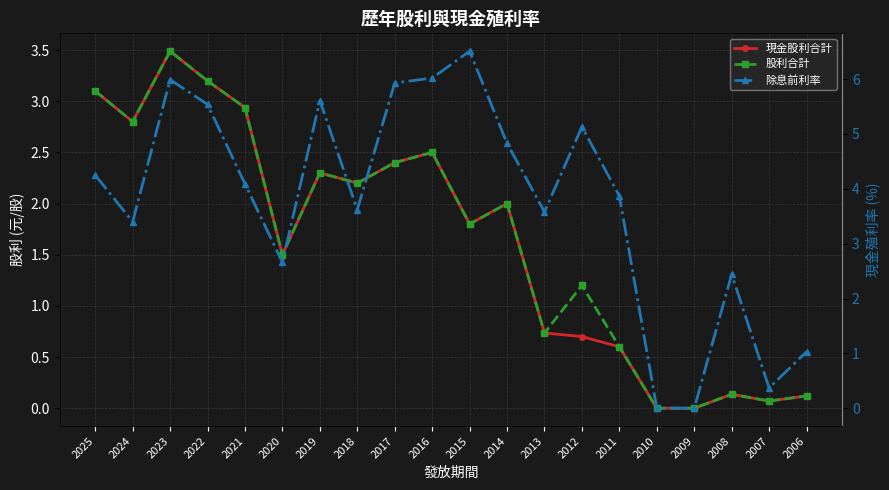

Which series has the widest spread of values?

除息前利率